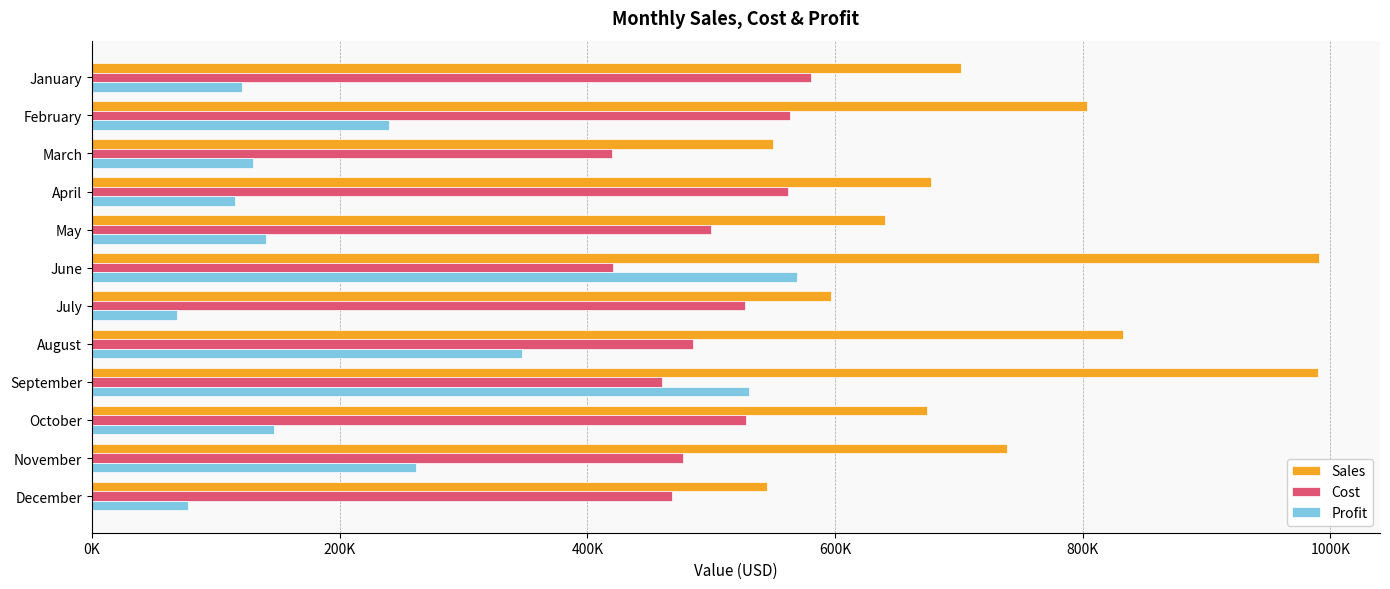

What is the minimum value shown in the chart?

68842